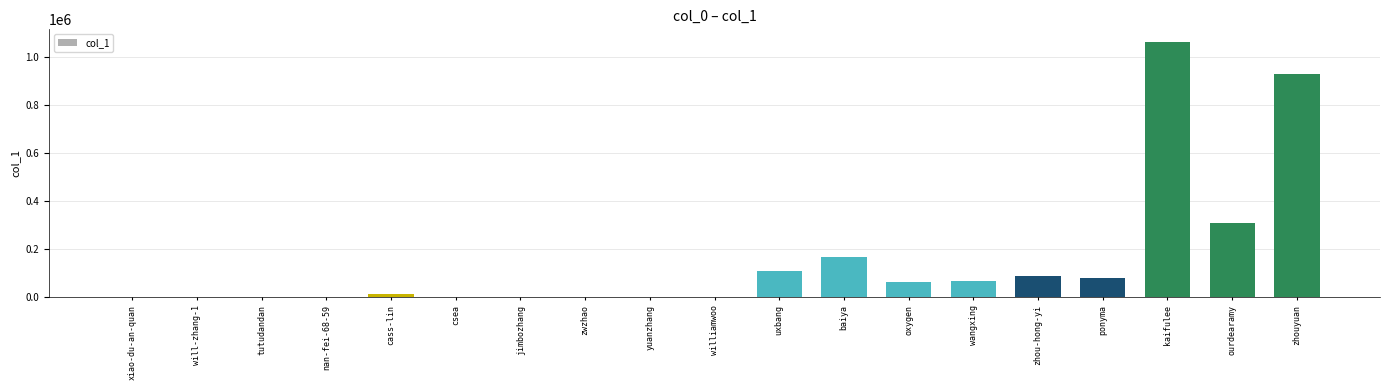

The value at zhouyuan is 928582. True or false?

True